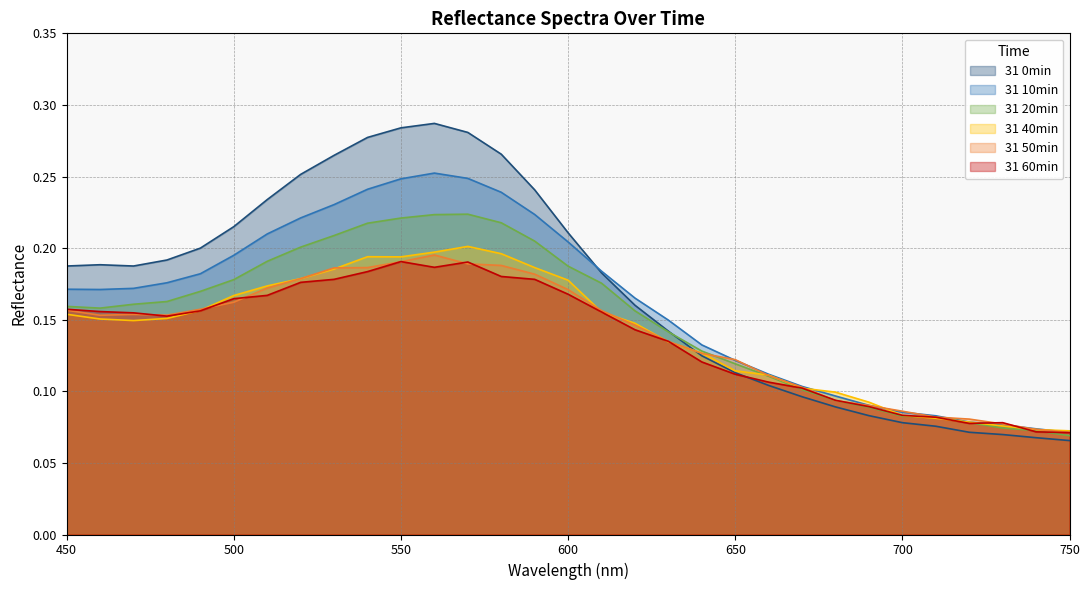

List the labels in order of 31 0min value, smallest first.

750, 740, 730, 720, 710, 700, 690, 680, 670, 660, 650, 640, 630, 620, 610, 450, 470, 460, 480, 490, 600, 500, 510, 590, 520, 530, 580, 540, 570, 550, 560